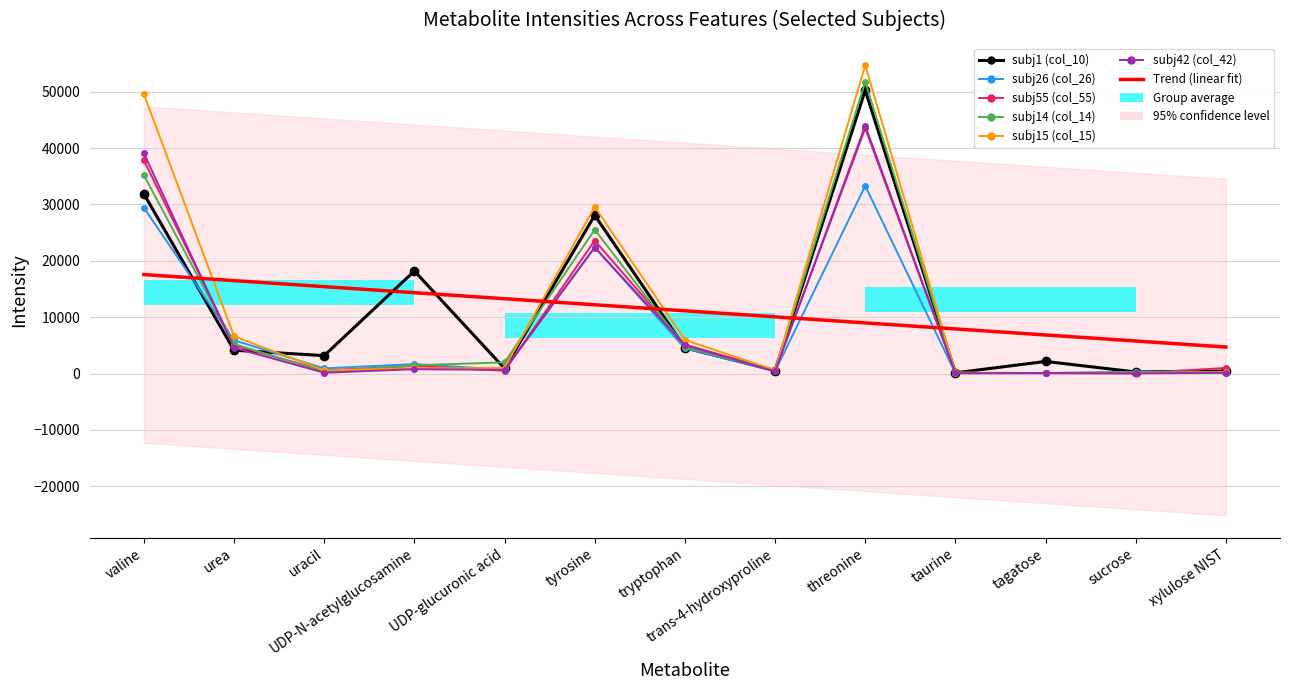

What is the label of the 3rd point from the right?

tagatose